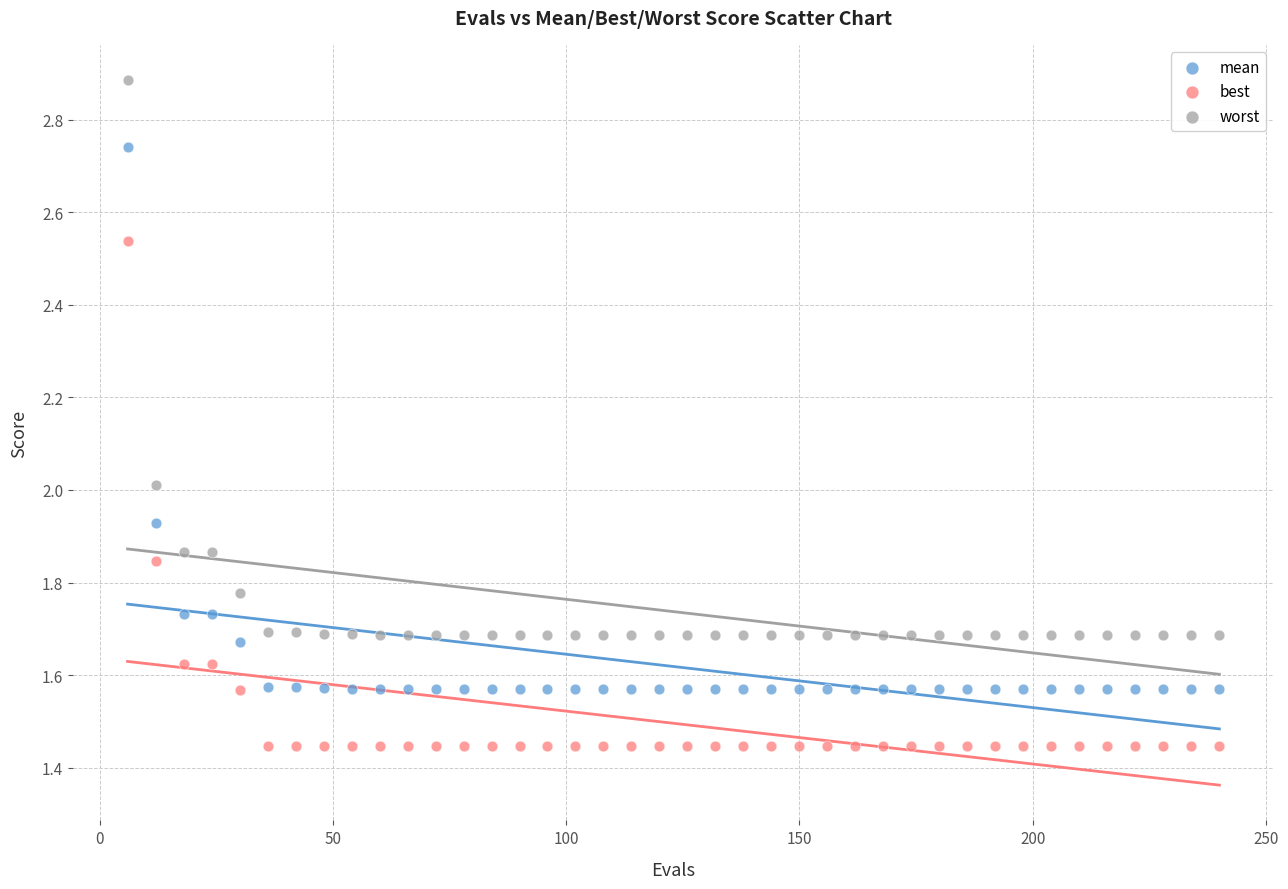

What are all the series names shown in the legend?

mean, best, worst